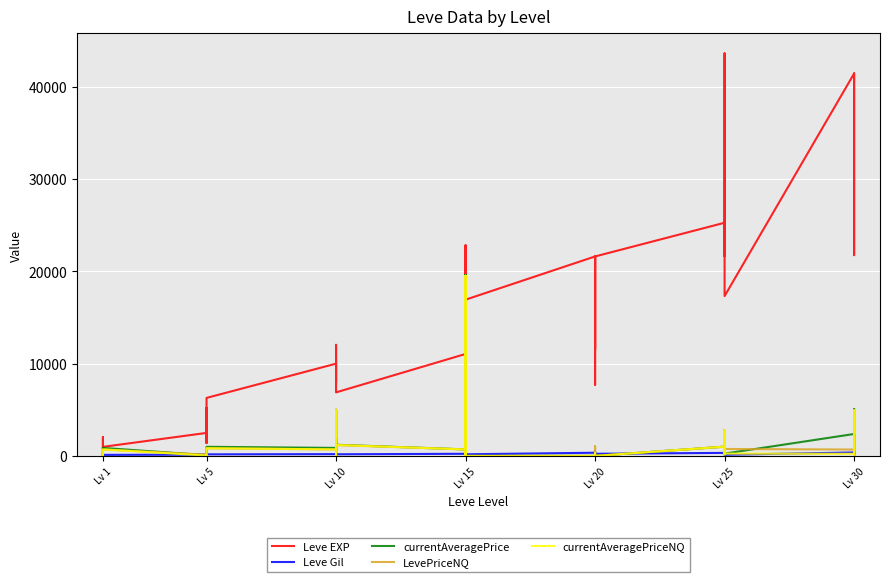

Is this an area chart (filled region under the line)?

No